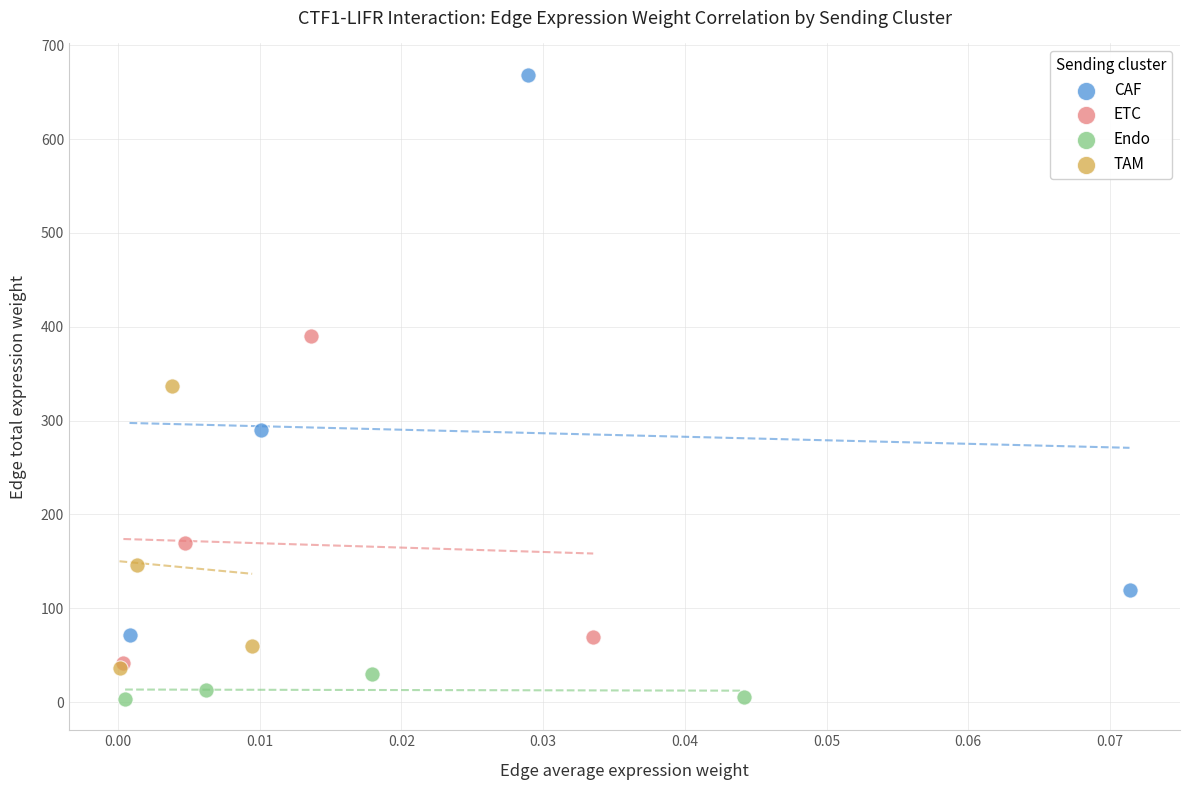

What are all the series names shown in the legend?

CAF, ETC, Endo, TAM